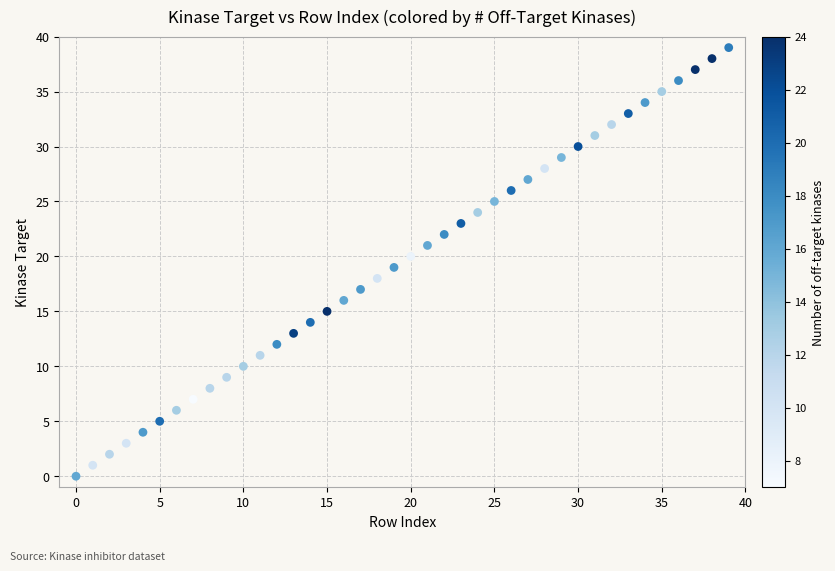

What is the range of Y values (max minus min)?

39